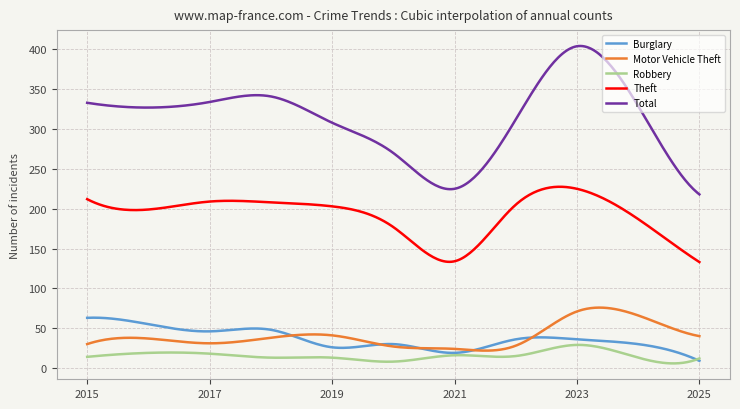

Which series has the largest total across all categories?

Total